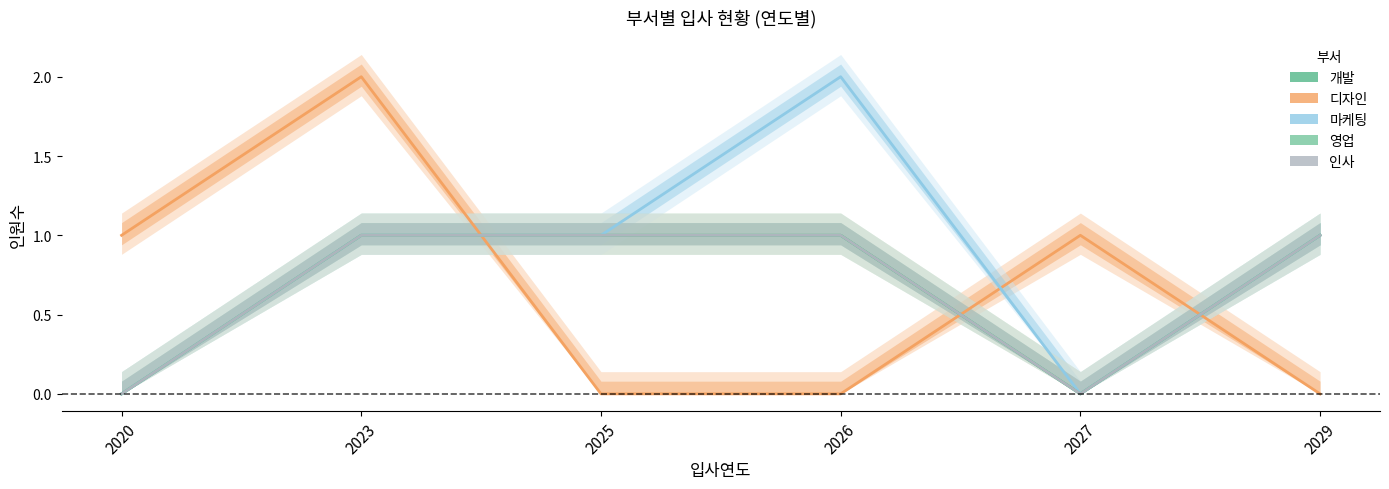

The value of 인사 at 2026 is 1. True or false?

True